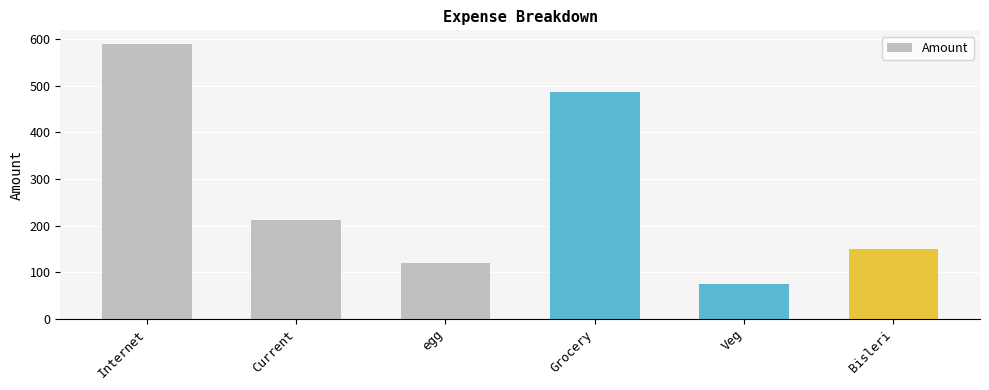

List the labels in order of value, smallest first.

Veg, egg, Bisleri, Current, Grocery, Internet